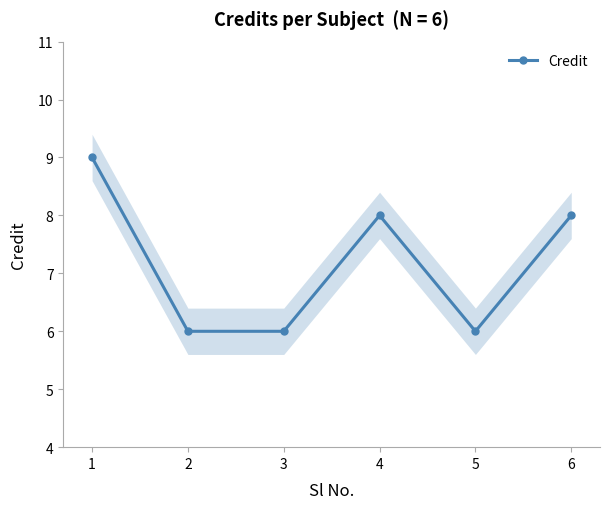

Does the chart display data point markers on the line(s)?

Yes